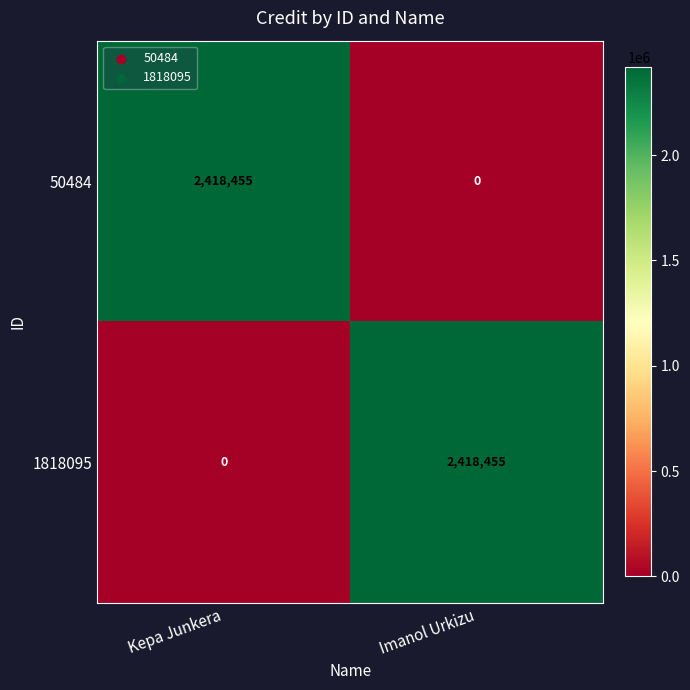

At Kepa Junkera, list the series in order from largest to smallest.

50484, 1818095